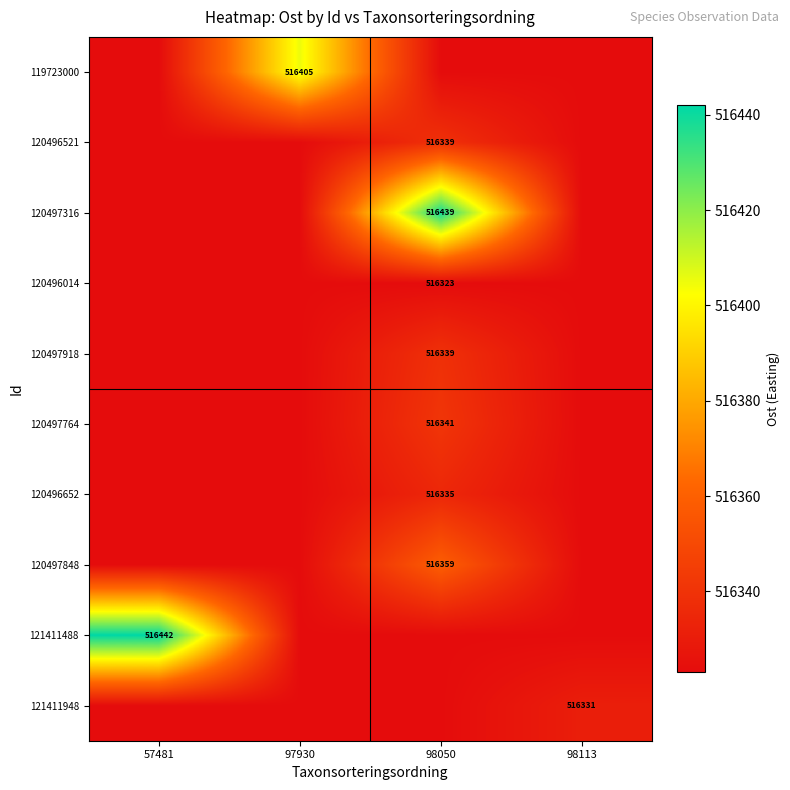

The 120497848 series shows 137014 at 98050. True or false?

False